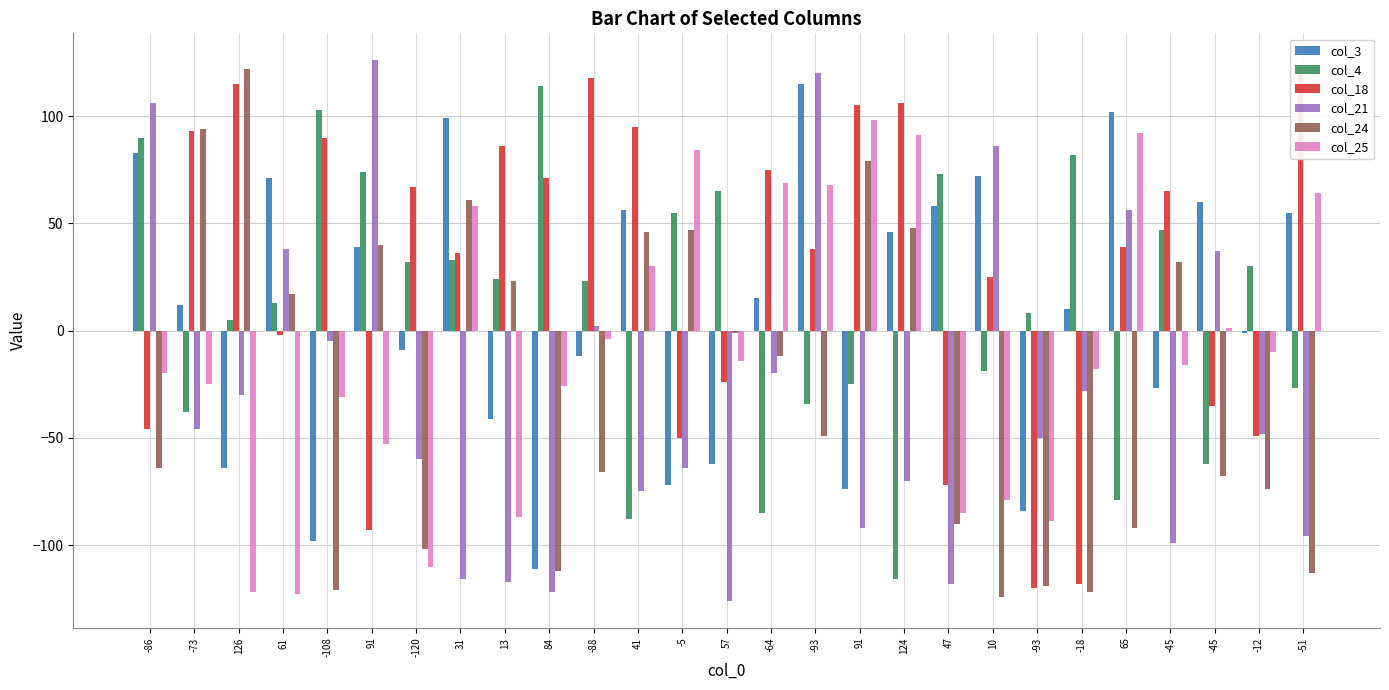

Which series has the largest total across all categories?

col_18